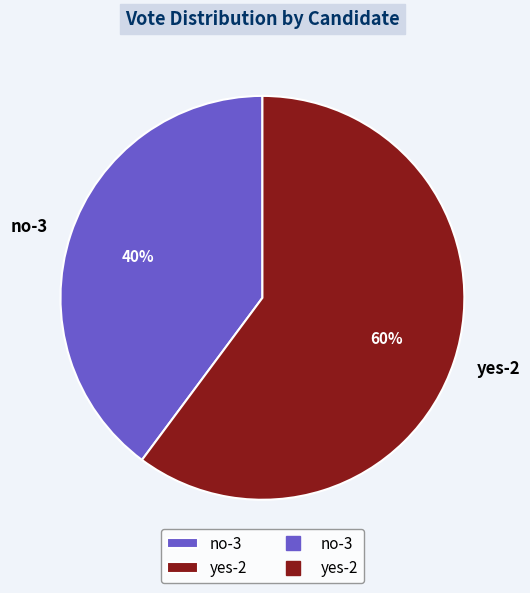

Count the number of slices in the pie.

2